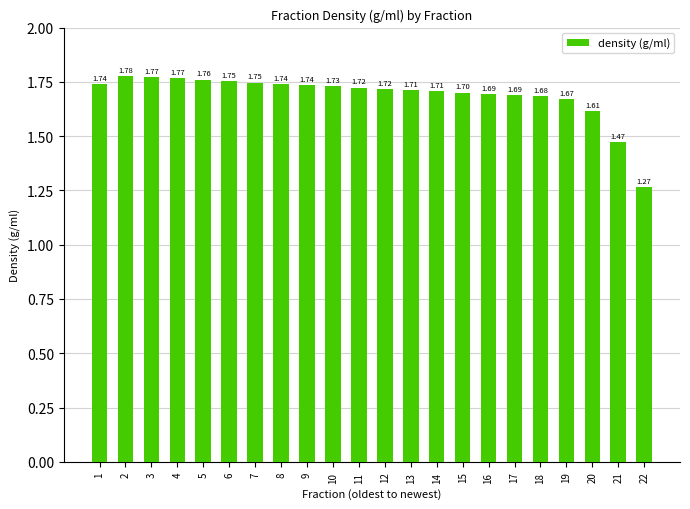

Which category has the lowest value across all series?

22